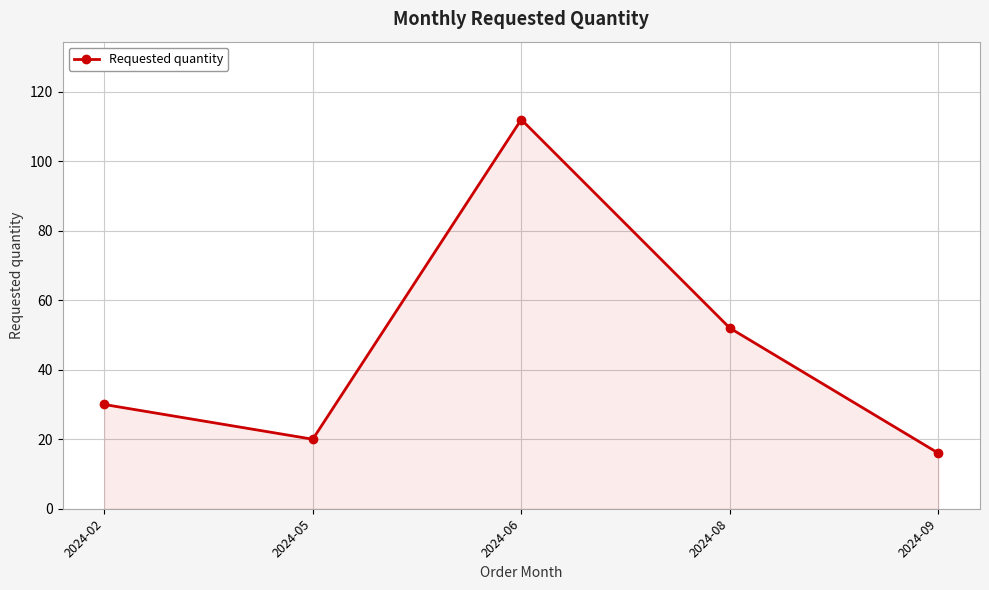

What is the sum of the values at 2024-09 and 2024-02?

46